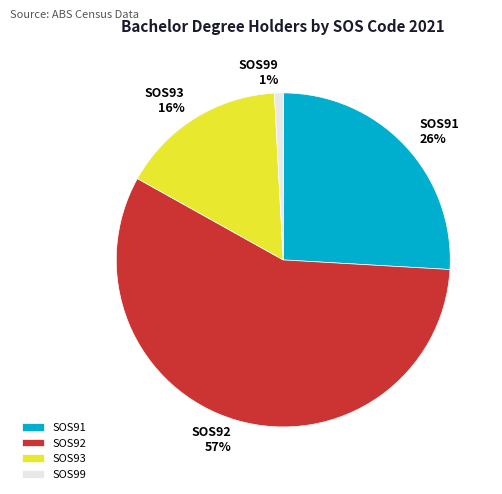

How many slices are in this pie chart?

4